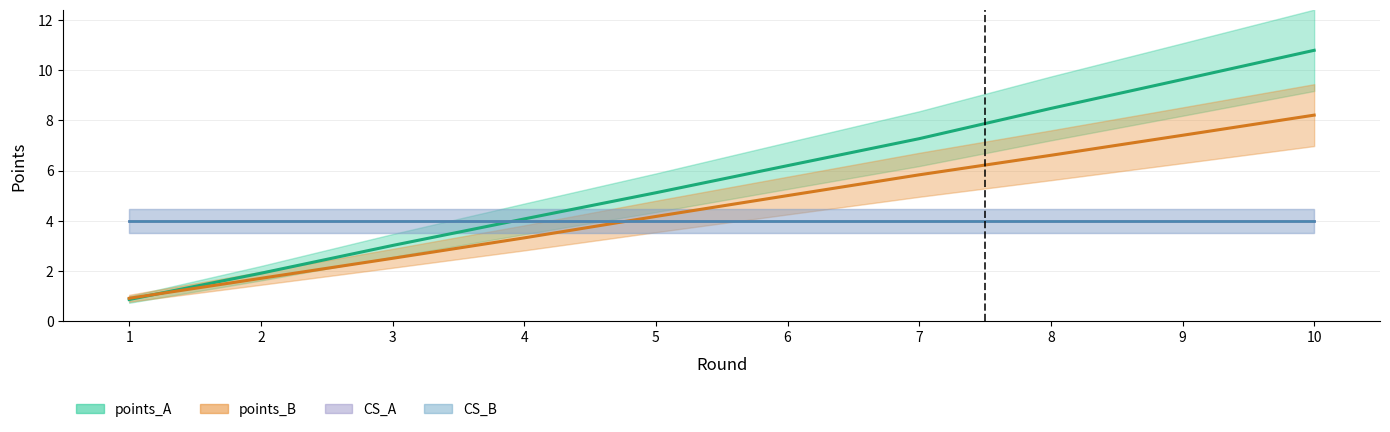

What is the highest value of the points_A series?

10.8